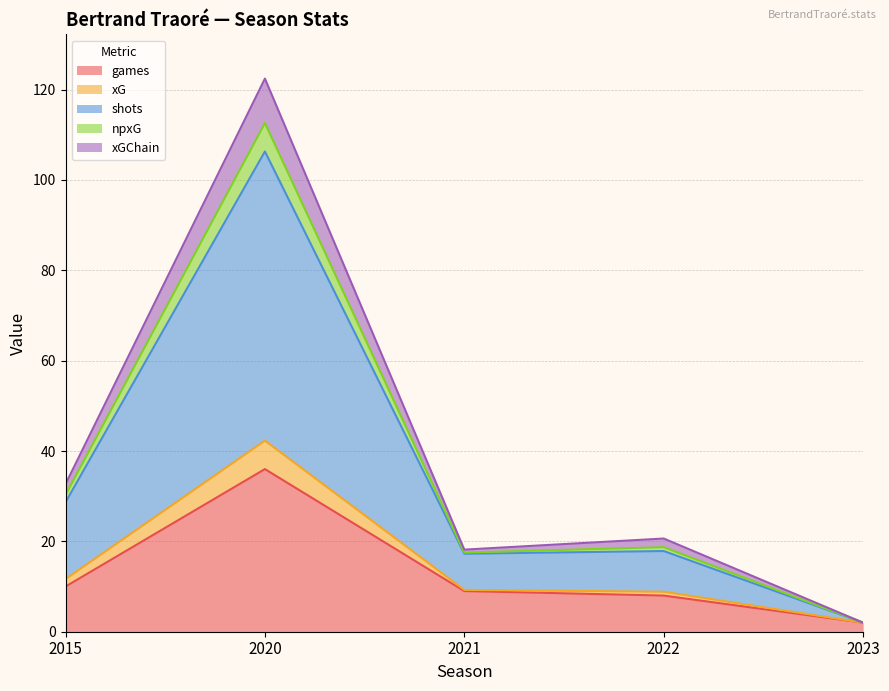

What is the minimum value for games?

2.0